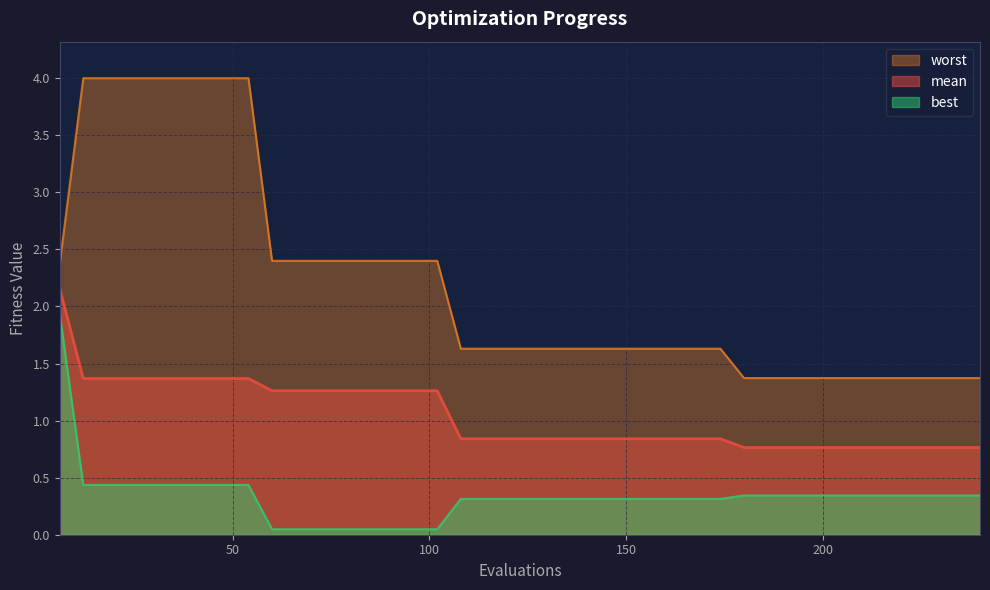

Which series has the largest range (max minus min)?

worst